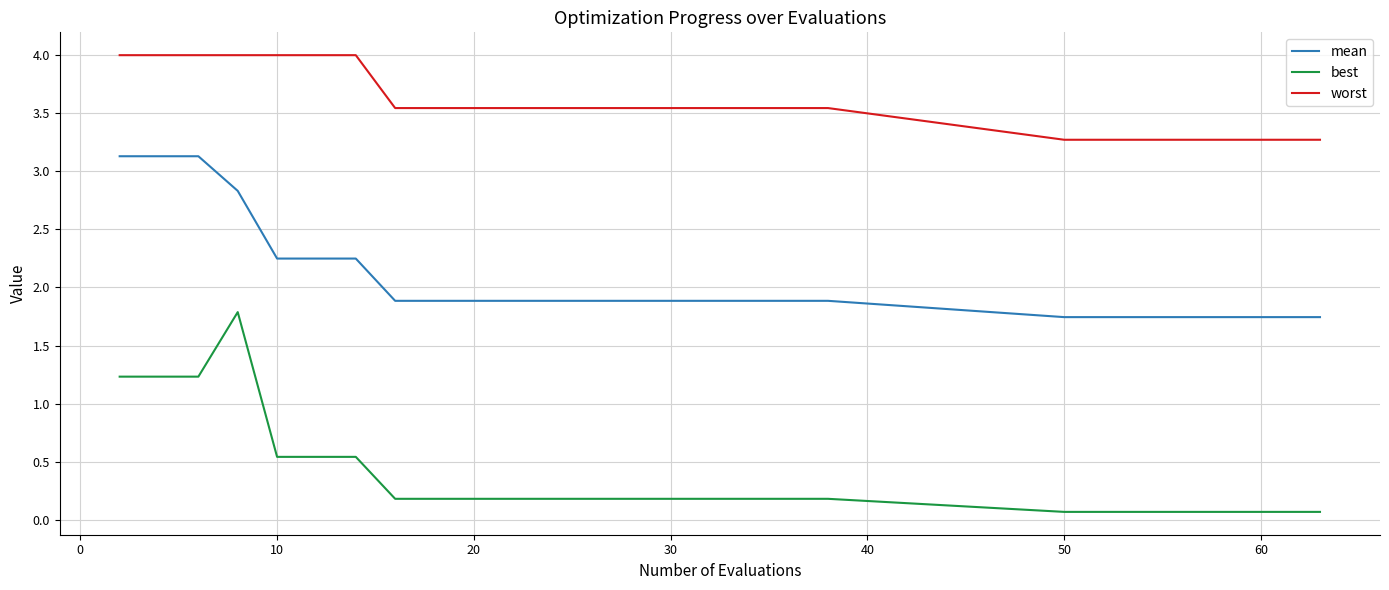

True or false: mean and worst intersect in this chart.

False